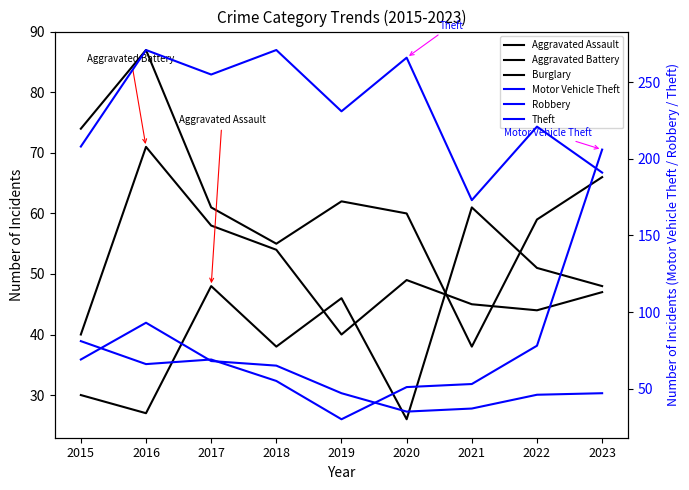

The Motor Vehicle Theft series shows 66 at 2016. True or false?

True